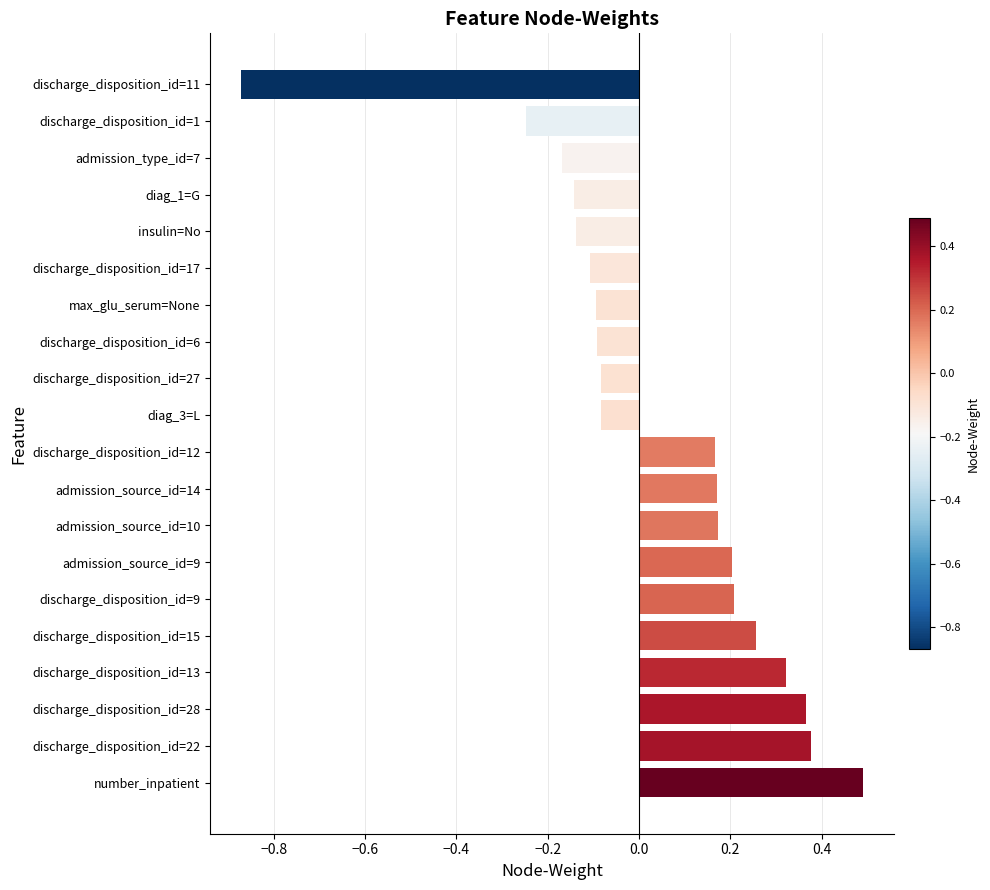

What is the change in value from discharge_disposition_id=15 to diag_3=L?

-0.3